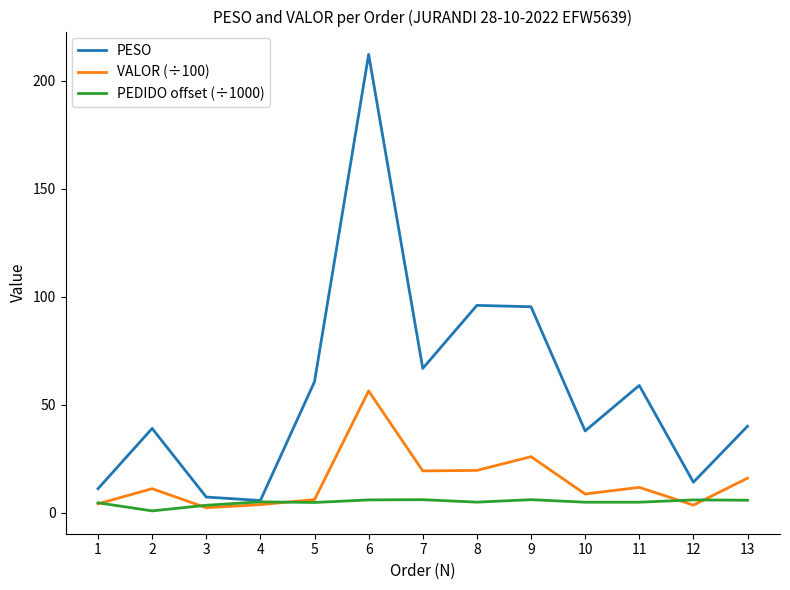

Which category has the highest value in the PESO series?

6